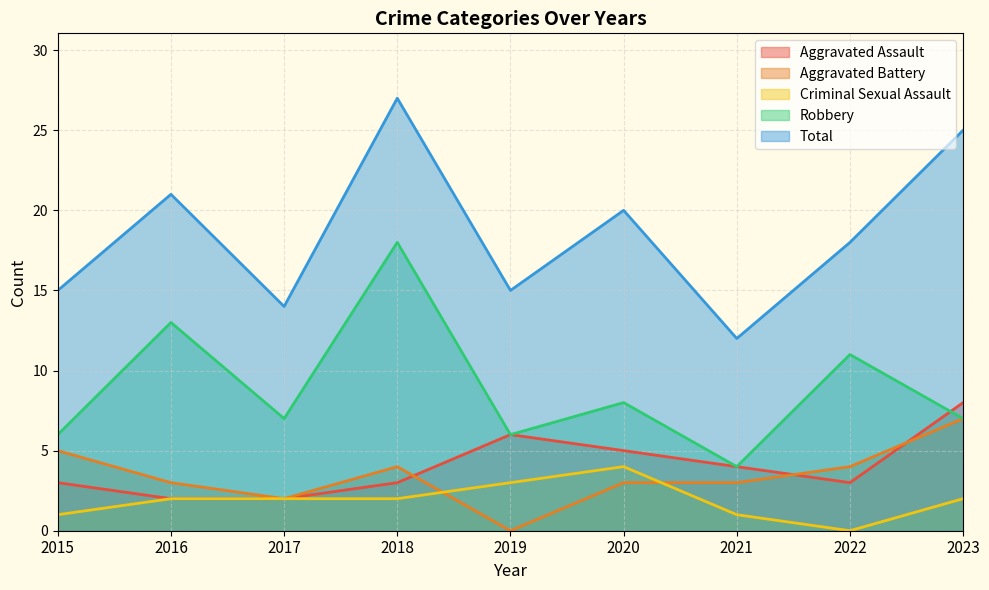

What is the difference between the highest and lowest values at 2018?

25